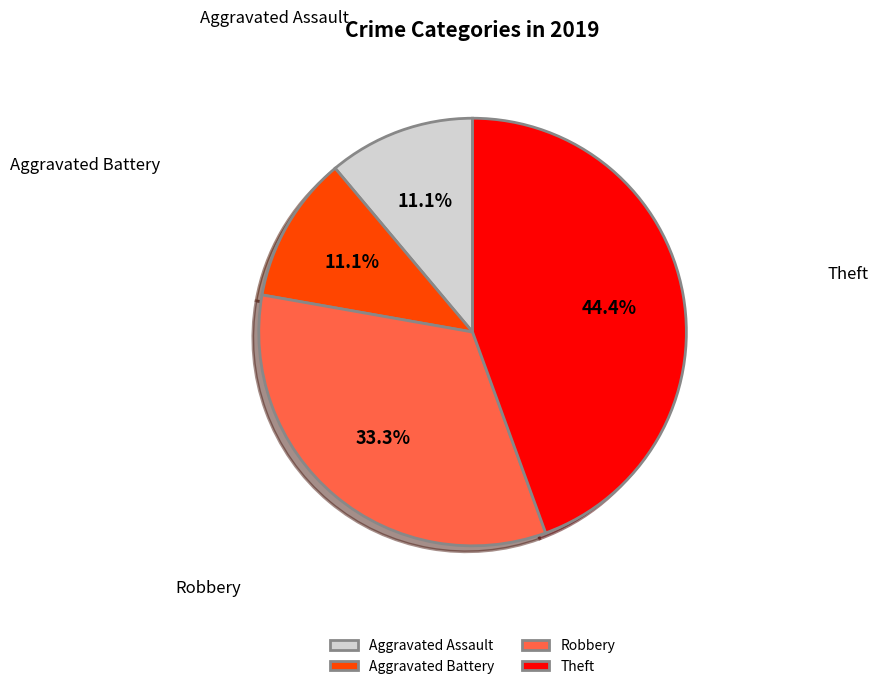

How many segments does this pie chart have?

4